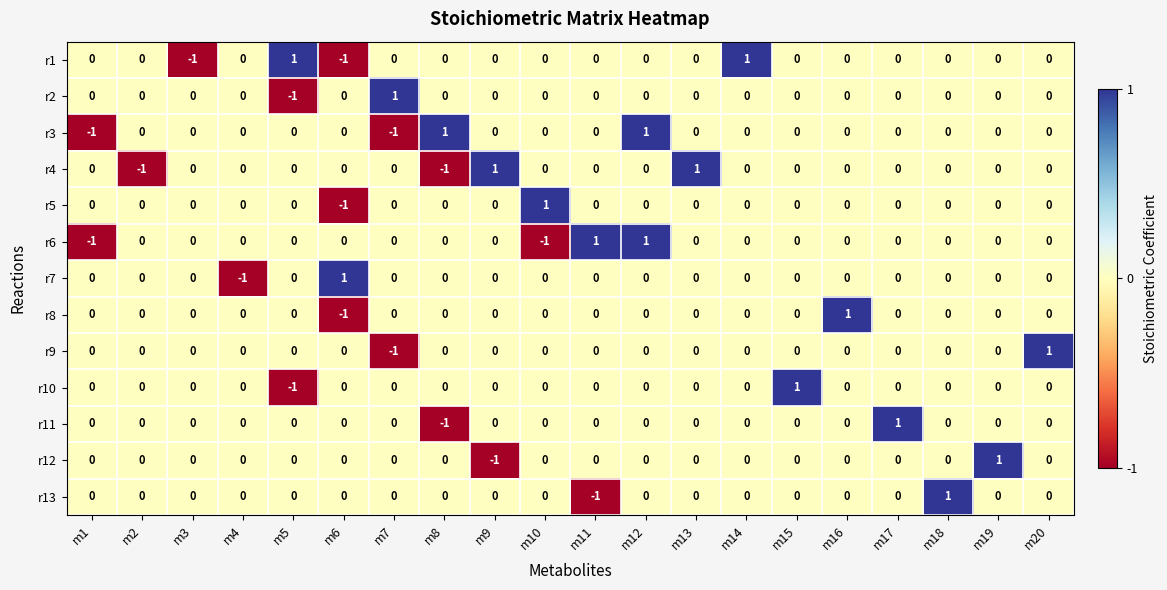

At which category is the sum across all series the highest?

m12